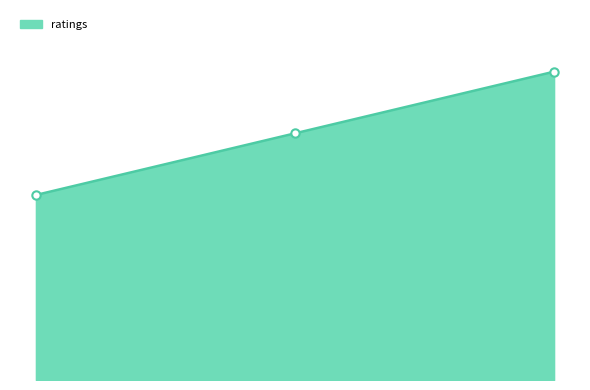

Reading left to right, transcribe all the data shown in this chart.

3	4	5